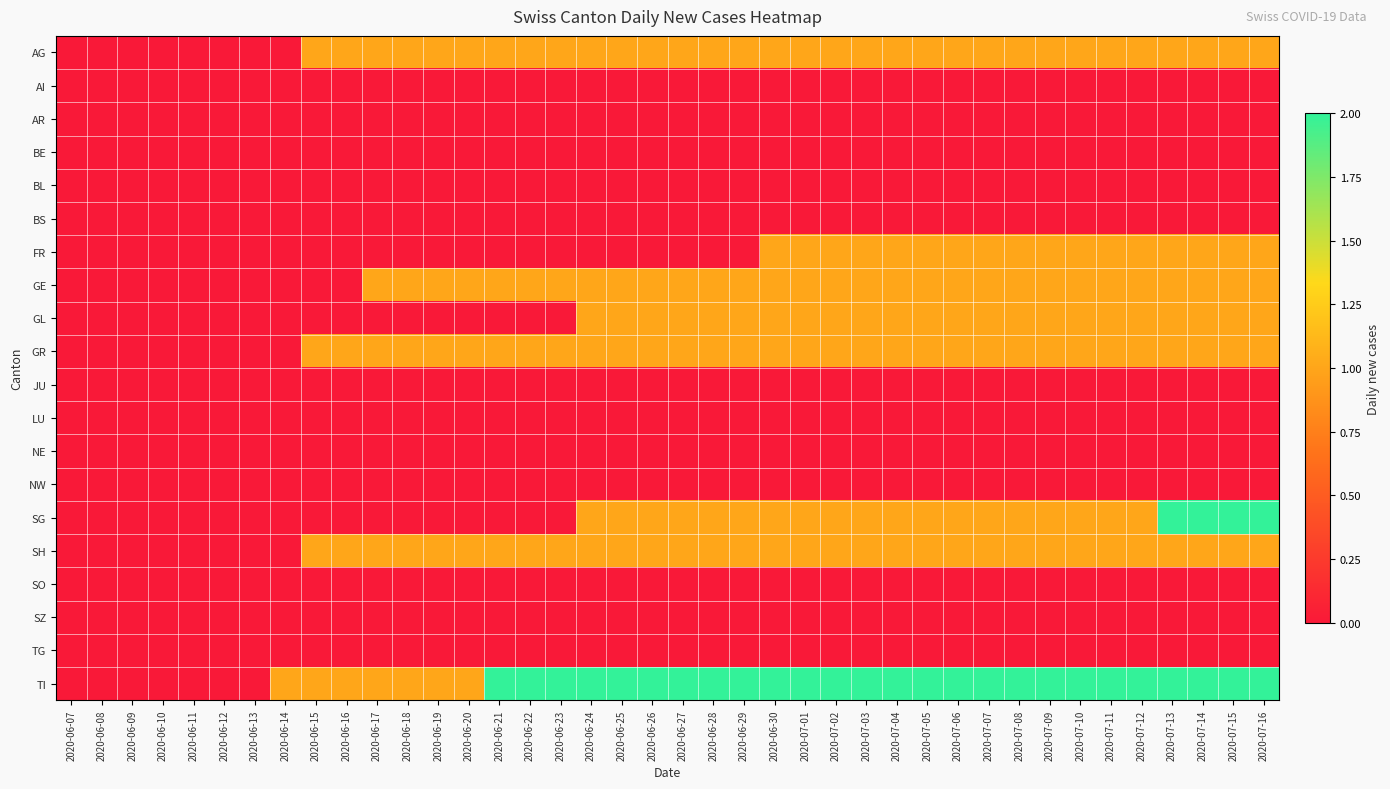

Reading left to right, what are all the values shown in this chart?

AG: 2020-06-07=0	2020-06-08=0	2020-06-09=0	2020-06-10=0	2020-06-11=0	2020-06-12=0	2020-06-13=0	2020-06-14=0	2020-06-15=1	2020-06-16=1	2020-06-17=1	2020-06-18=1	2020-06-19=1	2020-06-20=1	2020-06-21=1	2020-06-22=1	2020-06-23=1	2020-06-24=1	2020-06-25=1	2020-06-26=1	2020-06-27=1	2020-06-28=1	2020-06-29=1	2020-06-30=1	2020-07-01=1	2020-07-02=1	2020-07-03=1	2020-07-04=1	2020-07-05=1	2020-07-06=1	2020-07-07=1	2020-07-08=1	2020-07-09=1	2020-07-10=1	2020-07-11=1	2020-07-12=1	2020-07-13=1	2020-07-14=1	2020-07-15=1	2020-07-16=1
AI: 2020-06-07=0	2020-06-08=0	2020-06-09=0	2020-06-10=0	2020-06-11=0	2020-06-12=0	2020-06-13=0	2020-06-14=0	2020-06-15=0	2020-06-16=0	2020-06-17=0	2020-06-18=0	2020-06-19=0	2020-06-20=0	2020-06-21=0	2020-06-22=0	2020-06-23=0	2020-06-24=0	2020-06-25=0	2020-06-26=0	2020-06-27=0	2020-06-28=0	2020-06-29=0	2020-06-30=0	2020-07-01=0	2020-07-02=0	2020-07-03=0	2020-07-04=0	2020-07-05=0	2020-07-06=0	2020-07-07=0	2020-07-08=0	2020-07-09=0	2020-07-10=0	2020-07-11=0	2020-07-12=0	2020-07-13=0	2020-07-14=0	2020-07-15=0	2020-07-16=0
AR: 2020-06-07=0	2020-06-08=0	2020-06-09=0	2020-06-10=0	2020-06-11=0	2020-06-12=0	2020-06-13=0	2020-06-14=0	2020-06-15=0	2020-06-16=0	2020-06-17=0	2020-06-18=0	2020-06-19=0	2020-06-20=0	2020-06-21=0	2020-06-22=0	2020-06-23=0	2020-06-24=0	2020-06-25=0	2020-06-26=0	2020-06-27=0	2020-06-28=0	2020-06-29=0	2020-06-30=0	2020-07-01=0	2020-07-02=0	2020-07-03=0	2020-07-04=0	2020-07-05=0	2020-07-06=0	2020-07-07=0	2020-07-08=0	2020-07-09=0	2020-07-10=0	2020-07-11=0	2020-07-12=0	2020-07-13=0	2020-07-14=0	2020-07-15=0	2020-07-16=0
BE: 2020-06-07=0	2020-06-08=0	2020-06-09=0	2020-06-10=0	2020-06-11=0	2020-06-12=0	2020-06-13=0	2020-06-14=0	2020-06-15=0	2020-06-16=0	2020-06-17=0	2020-06-18=0	2020-06-19=0	2020-06-20=0	2020-06-21=0	2020-06-22=0	2020-06-23=0	2020-06-24=0	2020-06-25=0	2020-06-26=0	2020-06-27=0	2020-06-28=0	2020-06-29=0	2020-06-30=0	2020-07-01=0	2020-07-02=0	2020-07-03=0	2020-07-04=0	2020-07-05=0	2020-07-06=0	2020-07-07=0	2020-07-08=0	2020-07-09=0	2020-07-10=0	2020-07-11=0	2020-07-12=0	2020-07-13=0	2020-07-14=0	2020-07-15=0	2020-07-16=0
BL: 2020-06-07=0	2020-06-08=0	2020-06-09=0	2020-06-10=0	2020-06-11=0	2020-06-12=0	2020-06-13=0	2020-06-14=0	2020-06-15=0	2020-06-16=0	2020-06-17=0	2020-06-18=0	2020-06-19=0	2020-06-20=0	2020-06-21=0	2020-06-22=0	2020-06-23=0	2020-06-24=0	2020-06-25=0	2020-06-26=0	2020-06-27=0	2020-06-28=0	2020-06-29=0	2020-06-30=0	2020-07-01=0	2020-07-02=0	2020-07-03=0	2020-07-04=0	2020-07-05=0	2020-07-06=0	2020-07-07=0	2020-07-08=0	2020-07-09=0	2020-07-10=0	2020-07-11=0	2020-07-12=0	2020-07-13=0	2020-07-14=0	2020-07-15=0	2020-07-16=0
BS: 2020-06-07=0	2020-06-08=0	2020-06-09=0	2020-06-10=0	2020-06-11=0	2020-06-12=0	2020-06-13=0	2020-06-14=0	2020-06-15=0	2020-06-16=0	2020-06-17=0	2020-06-18=0	2020-06-19=0	2020-06-20=0	2020-06-21=0	2020-06-22=0	2020-06-23=0	2020-06-24=0	2020-06-25=0	2020-06-26=0	2020-06-27=0	2020-06-28=0	2020-06-29=0	2020-06-30=0	2020-07-01=0	2020-07-02=0	2020-07-03=0	2020-07-04=0	2020-07-05=0	2020-07-06=0	2020-07-07=0	2020-07-08=0	2020-07-09=0	2020-07-10=0	2020-07-11=0	2020-07-12=0	2020-07-13=0	2020-07-14=0	2020-07-15=0	2020-07-16=0
FR: 2020-06-07=0	2020-06-08=0	2020-06-09=0	2020-06-10=0	2020-06-11=0	2020-06-12=0	2020-06-13=0	2020-06-14=0	2020-06-15=0	2020-06-16=0	2020-06-17=0	2020-06-18=0	2020-06-19=0	2020-06-20=0	2020-06-21=0	2020-06-22=0	2020-06-23=0	2020-06-24=0	2020-06-25=0	2020-06-26=0	2020-06-27=0	2020-06-28=0	2020-06-29=0	2020-06-30=1	2020-07-01=1	2020-07-02=1	2020-07-03=1	2020-07-04=1	2020-07-05=1	2020-07-06=1	2020-07-07=1	2020-07-08=1	2020-07-09=1	2020-07-10=1	2020-07-11=1	2020-07-12=1	2020-07-13=1	2020-07-14=1	2020-07-15=1	2020-07-16=1
GE: 2020-06-07=0	2020-06-08=0	2020-06-09=0	2020-06-10=0	2020-06-11=0	2020-06-12=0	2020-06-13=0	2020-06-14=0	2020-06-15=0	2020-06-16=0	2020-06-17=1	2020-06-18=1	2020-06-19=1	2020-06-20=1	2020-06-21=1	2020-06-22=1	2020-06-23=1	2020-06-24=1	2020-06-25=1	2020-06-26=1	2020-06-27=1	2020-06-28=1	2020-06-29=1	2020-06-30=1	2020-07-01=1	2020-07-02=1	2020-07-03=1	2020-07-04=1	2020-07-05=1	2020-07-06=1	2020-07-07=1	2020-07-08=1	2020-07-09=1	2020-07-10=1	2020-07-11=1	2020-07-12=1	2020-07-13=1	2020-07-14=1	2020-07-15=1	2020-07-16=1
GL: 2020-06-07=0	2020-06-08=0	2020-06-09=0	2020-06-10=0	2020-06-11=0	2020-06-12=0	2020-06-13=0	2020-06-14=0	2020-06-15=0	2020-06-16=0	2020-06-17=0	2020-06-18=0	2020-06-19=0	2020-06-20=0	2020-06-21=0	2020-06-22=0	2020-06-23=0	2020-06-24=1	2020-06-25=1	2020-06-26=1	2020-06-27=1	2020-06-28=1	2020-06-29=1	2020-06-30=1	2020-07-01=1	2020-07-02=1	2020-07-03=1	2020-07-04=1	2020-07-05=1	2020-07-06=1	2020-07-07=1	2020-07-08=1	2020-07-09=1	2020-07-10=1	2020-07-11=1	2020-07-12=1	2020-07-13=1	2020-07-14=1	2020-07-15=1	2020-07-16=1
GR: 2020-06-07=0	2020-06-08=0	2020-06-09=0	2020-06-10=0	2020-06-11=0	2020-06-12=0	2020-06-13=0	2020-06-14=0	2020-06-15=1	2020-06-16=1	2020-06-17=1	2020-06-18=1	2020-06-19=1	2020-06-20=1	2020-06-21=1	2020-06-22=1	2020-06-23=1	2020-06-24=1	2020-06-25=1	2020-06-26=1	2020-06-27=1	2020-06-28=1	2020-06-29=1	2020-06-30=1	2020-07-01=1	2020-07-02=1	2020-07-03=1	2020-07-04=1	2020-07-05=1	2020-07-06=1	2020-07-07=1	2020-07-08=1	2020-07-09=1	2020-07-10=1	2020-07-11=1	2020-07-12=1	2020-07-13=1	2020-07-14=1	2020-07-15=1	2020-07-16=1
JU: 2020-06-07=0	2020-06-08=0	2020-06-09=0	2020-06-10=0	2020-06-11=0	2020-06-12=0	2020-06-13=0	2020-06-14=0	2020-06-15=0	2020-06-16=0	2020-06-17=0	2020-06-18=0	2020-06-19=0	2020-06-20=0	2020-06-21=0	2020-06-22=0	2020-06-23=0	2020-06-24=0	2020-06-25=0	2020-06-26=0	2020-06-27=0	2020-06-28=0	2020-06-29=0	2020-06-30=0	2020-07-01=0	2020-07-02=0	2020-07-03=0	2020-07-04=0	2020-07-05=0	2020-07-06=0	2020-07-07=0	2020-07-08=0	2020-07-09=0	2020-07-10=0	2020-07-11=0	2020-07-12=0	2020-07-13=0	2020-07-14=0	2020-07-15=0	2020-07-16=0
LU: 2020-06-07=0	2020-06-08=0	2020-06-09=0	2020-06-10=0	2020-06-11=0	2020-06-12=0	2020-06-13=0	2020-06-14=0	2020-06-15=0	2020-06-16=0	2020-06-17=0	2020-06-18=0	2020-06-19=0	2020-06-20=0	2020-06-21=0	2020-06-22=0	2020-06-23=0	2020-06-24=0	2020-06-25=0	2020-06-26=0	2020-06-27=0	2020-06-28=0	2020-06-29=0	2020-06-30=0	2020-07-01=0	2020-07-02=0	2020-07-03=0	2020-07-04=0	2020-07-05=0	2020-07-06=0	2020-07-07=0	2020-07-08=0	2020-07-09=0	2020-07-10=0	2020-07-11=0	2020-07-12=0	2020-07-13=0	2020-07-14=0	2020-07-15=0	2020-07-16=0
NE: 2020-06-07=0	2020-06-08=0	2020-06-09=0	2020-06-10=0	2020-06-11=0	2020-06-12=0	2020-06-13=0	2020-06-14=0	2020-06-15=0	2020-06-16=0	2020-06-17=0	2020-06-18=0	2020-06-19=0	2020-06-20=0	2020-06-21=0	2020-06-22=0	2020-06-23=0	2020-06-24=0	2020-06-25=0	2020-06-26=0	2020-06-27=0	2020-06-28=0	2020-06-29=0	2020-06-30=0	2020-07-01=0	2020-07-02=0	2020-07-03=0	2020-07-04=0	2020-07-05=0	2020-07-06=0	2020-07-07=0	2020-07-08=0	2020-07-09=0	2020-07-10=0	2020-07-11=0	2020-07-12=0	2020-07-13=0	2020-07-14=0	2020-07-15=0	2020-07-16=0
NW: 2020-06-07=0	2020-06-08=0	2020-06-09=0	2020-06-10=0	2020-06-11=0	2020-06-12=0	2020-06-13=0	2020-06-14=0	2020-06-15=0	2020-06-16=0	2020-06-17=0	2020-06-18=0	2020-06-19=0	2020-06-20=0	2020-06-21=0	2020-06-22=0	2020-06-23=0	2020-06-24=0	2020-06-25=0	2020-06-26=0	2020-06-27=0	2020-06-28=0	2020-06-29=0	2020-06-30=0	2020-07-01=0	2020-07-02=0	2020-07-03=0	2020-07-04=0	2020-07-05=0	2020-07-06=0	2020-07-07=0	2020-07-08=0	2020-07-09=0	2020-07-10=0	2020-07-11=0	2020-07-12=0	2020-07-13=0	2020-07-14=0	2020-07-15=0	2020-07-16=0
SG: 2020-06-07=0	2020-06-08=0	2020-06-09=0	2020-06-10=0	2020-06-11=0	2020-06-12=0	2020-06-13=0	2020-06-14=0	2020-06-15=0	2020-06-16=0	2020-06-17=0	2020-06-18=0	2020-06-19=0	2020-06-20=0	2020-06-21=0	2020-06-22=0	2020-06-23=0	2020-06-24=1	2020-06-25=1	2020-06-26=1	2020-06-27=1	2020-06-28=1	2020-06-29=1	2020-06-30=1	2020-07-01=1	2020-07-02=1	2020-07-03=1	2020-07-04=1	2020-07-05=1	2020-07-06=1	2020-07-07=1	2020-07-08=1	2020-07-09=1	2020-07-10=1	2020-07-11=1	2020-07-12=1	2020-07-13=2	2020-07-14=2	2020-07-15=2	2020-07-16=2
SH: 2020-06-07=0	2020-06-08=0	2020-06-09=0	2020-06-10=0	2020-06-11=0	2020-06-12=0	2020-06-13=0	2020-06-14=0	2020-06-15=1	2020-06-16=1	2020-06-17=1	2020-06-18=1	2020-06-19=1	2020-06-20=1	2020-06-21=1	2020-06-22=1	2020-06-23=1	2020-06-24=1	2020-06-25=1	2020-06-26=1	2020-06-27=1	2020-06-28=1	2020-06-29=1	2020-06-30=1	2020-07-01=1	2020-07-02=1	2020-07-03=1	2020-07-04=1	2020-07-05=1	2020-07-06=1	2020-07-07=1	2020-07-08=1	2020-07-09=1	2020-07-10=1	2020-07-11=1	2020-07-12=1	2020-07-13=1	2020-07-14=1	2020-07-15=1	2020-07-16=1
SO: 2020-06-07=0	2020-06-08=0	2020-06-09=0	2020-06-10=0	2020-06-11=0	2020-06-12=0	2020-06-13=0	2020-06-14=0	2020-06-15=0	2020-06-16=0	2020-06-17=0	2020-06-18=0	2020-06-19=0	2020-06-20=0	2020-06-21=0	2020-06-22=0	2020-06-23=0	2020-06-24=0	2020-06-25=0	2020-06-26=0	2020-06-27=0	2020-06-28=0	2020-06-29=0	2020-06-30=0	2020-07-01=0	2020-07-02=0	2020-07-03=0	2020-07-04=0	2020-07-05=0	2020-07-06=0	2020-07-07=0	2020-07-08=0	2020-07-09=0	2020-07-10=0	2020-07-11=0	2020-07-12=0	2020-07-13=0	2020-07-14=0	2020-07-15=0	2020-07-16=0
SZ: 2020-06-07=0	2020-06-08=0	2020-06-09=0	2020-06-10=0	2020-06-11=0	2020-06-12=0	2020-06-13=0	2020-06-14=0	2020-06-15=0	2020-06-16=0	2020-06-17=0	2020-06-18=0	2020-06-19=0	2020-06-20=0	2020-06-21=0	2020-06-22=0	2020-06-23=0	2020-06-24=0	2020-06-25=0	2020-06-26=0	2020-06-27=0	2020-06-28=0	2020-06-29=0	2020-06-30=0	2020-07-01=0	2020-07-02=0	2020-07-03=0	2020-07-04=0	2020-07-05=0	2020-07-06=0	2020-07-07=0	2020-07-08=0	2020-07-09=0	2020-07-10=0	2020-07-11=0	2020-07-12=0	2020-07-13=0	2020-07-14=0	2020-07-15=0	2020-07-16=0
TG: 2020-06-07=0	2020-06-08=0	2020-06-09=0	2020-06-10=0	2020-06-11=0	2020-06-12=0	2020-06-13=0	2020-06-14=0	2020-06-15=0	2020-06-16=0	2020-06-17=0	2020-06-18=0	2020-06-19=0	2020-06-20=0	2020-06-21=0	2020-06-22=0	2020-06-23=0	2020-06-24=0	2020-06-25=0	2020-06-26=0	2020-06-27=0	2020-06-28=0	2020-06-29=0	2020-06-30=0	2020-07-01=0	2020-07-02=0	2020-07-03=0	2020-07-04=0	2020-07-05=0	2020-07-06=0	2020-07-07=0	2020-07-08=0	2020-07-09=0	2020-07-10=0	2020-07-11=0	2020-07-12=0	2020-07-13=0	2020-07-14=0	2020-07-15=0	2020-07-16=0
TI: 2020-06-07=0	2020-06-08=0	2020-06-09=0	2020-06-10=0	2020-06-11=0	2020-06-12=0	2020-06-13=0	2020-06-14=1	2020-06-15=1	2020-06-16=1	2020-06-17=1	2020-06-18=1	2020-06-19=1	2020-06-20=1	2020-06-21=2	2020-06-22=2	2020-06-23=2	2020-06-24=2	2020-06-25=2	2020-06-26=2	2020-06-27=2	2020-06-28=2	2020-06-29=2	2020-06-30=2	2020-07-01=2	2020-07-02=2	2020-07-03=2	2020-07-04=2	2020-07-05=2	2020-07-06=2	2020-07-07=2	2020-07-08=2	2020-07-09=2	2020-07-10=2	2020-07-11=2	2020-07-12=2	2020-07-13=2	2020-07-14=2	2020-07-15=2	2020-07-16=2